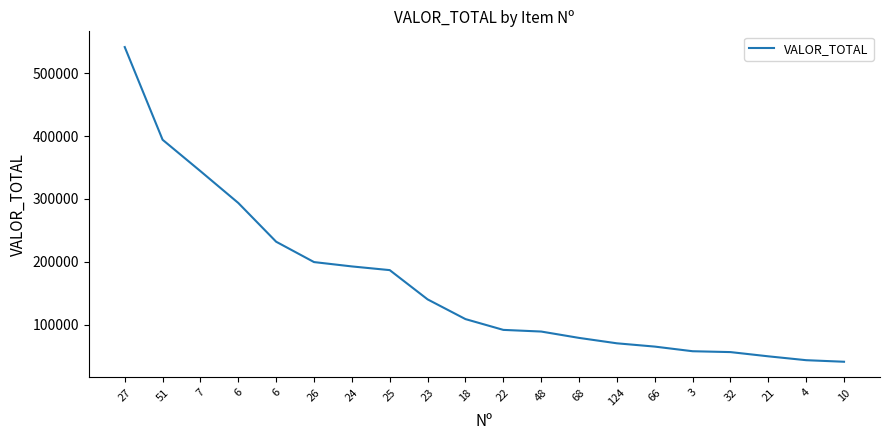

Does the chart display data point markers on the line(s)?

No